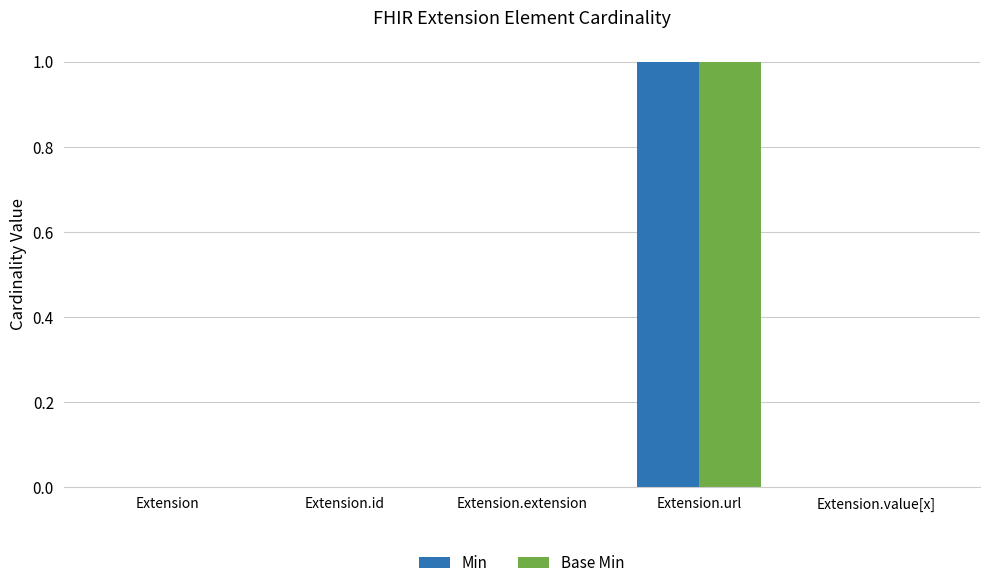

Which category has the highest value across all series?

Extension.url